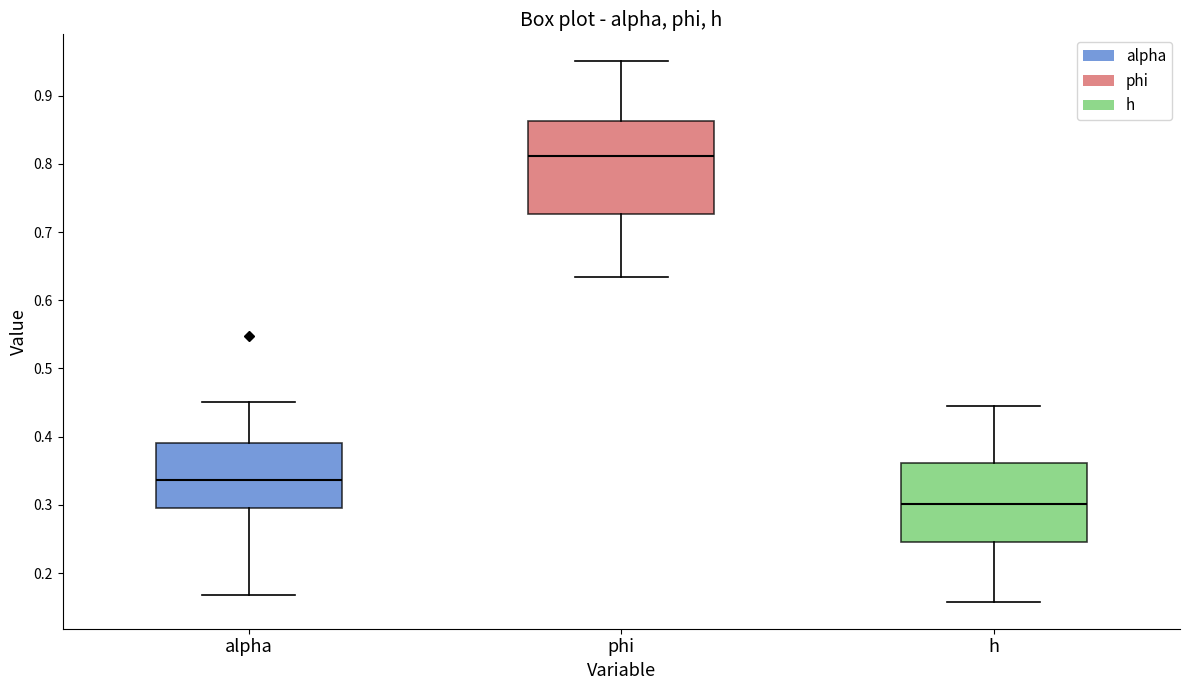

Which box is the tallest, from its lower edge to its upper edge?

phi